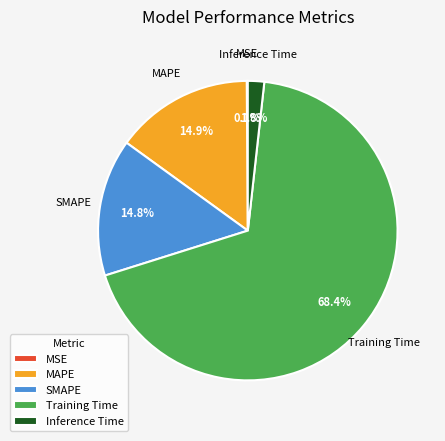

What portion of the pie excludes Training Time?

31.6%